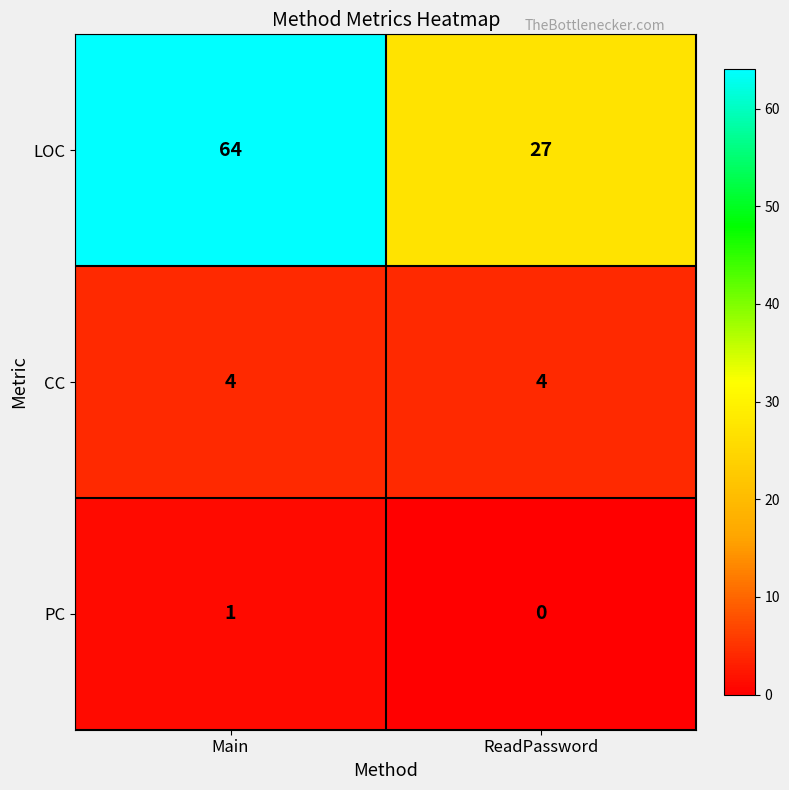

At which category does the chart reach its minimum across all series?

ReadPassword